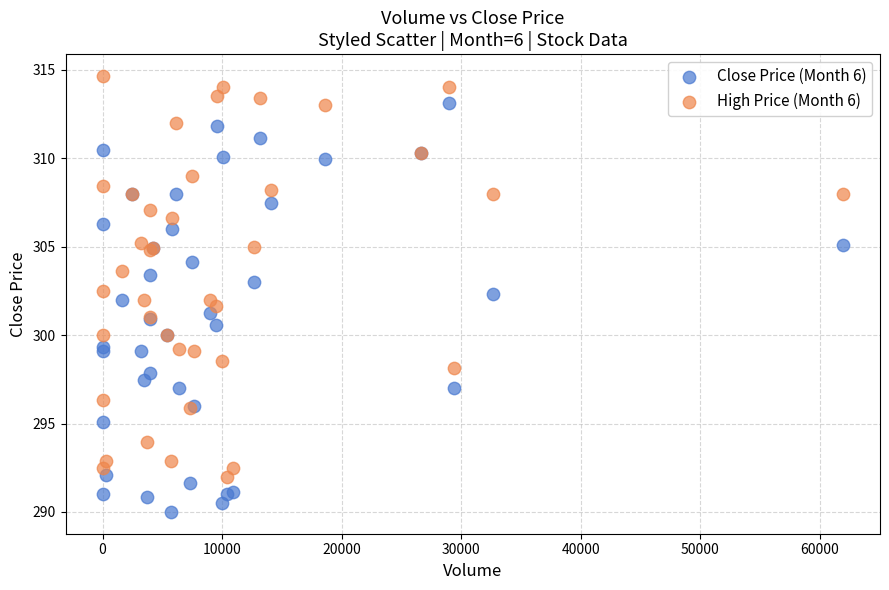

What is the X range (max minus min) for the scatter plot?

61917.0